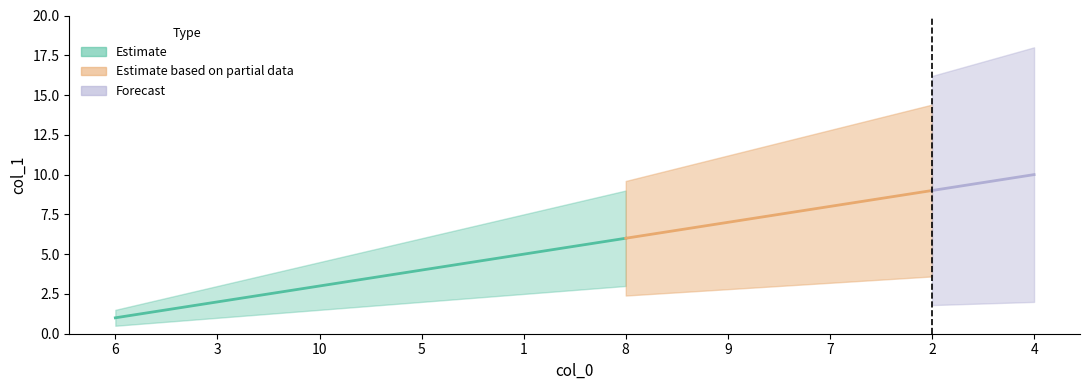

What is the label of the 4th point from the right?

9